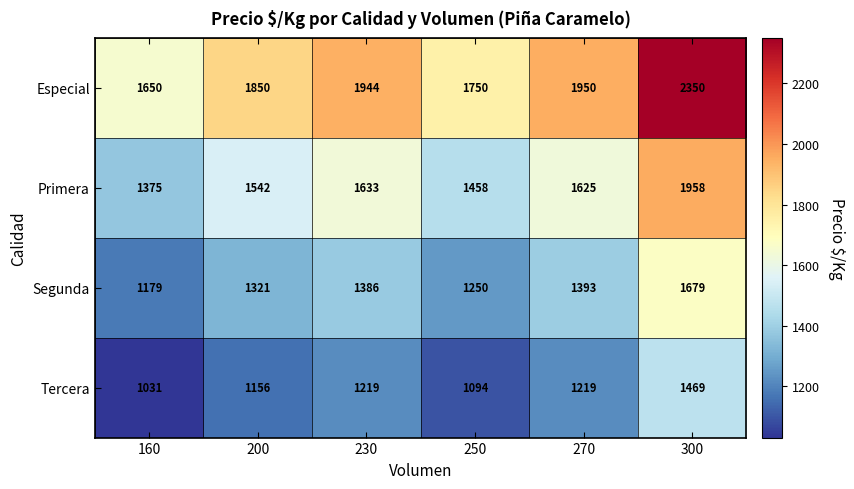

What is the spread (max minus min) of values at 160?

619